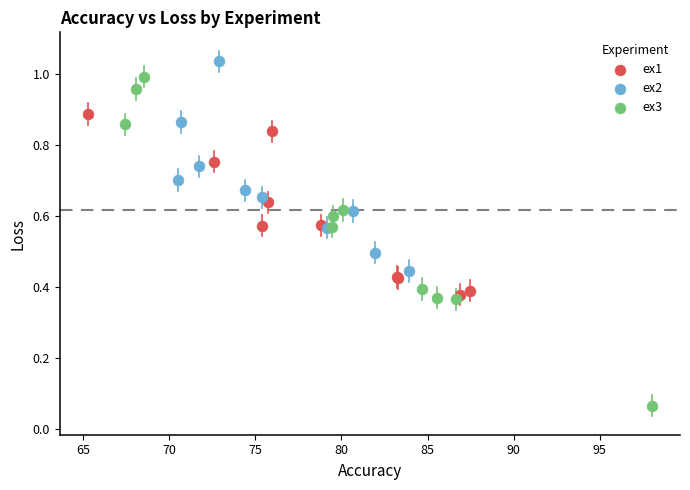

Which series contains the lowest Y value?

ex3